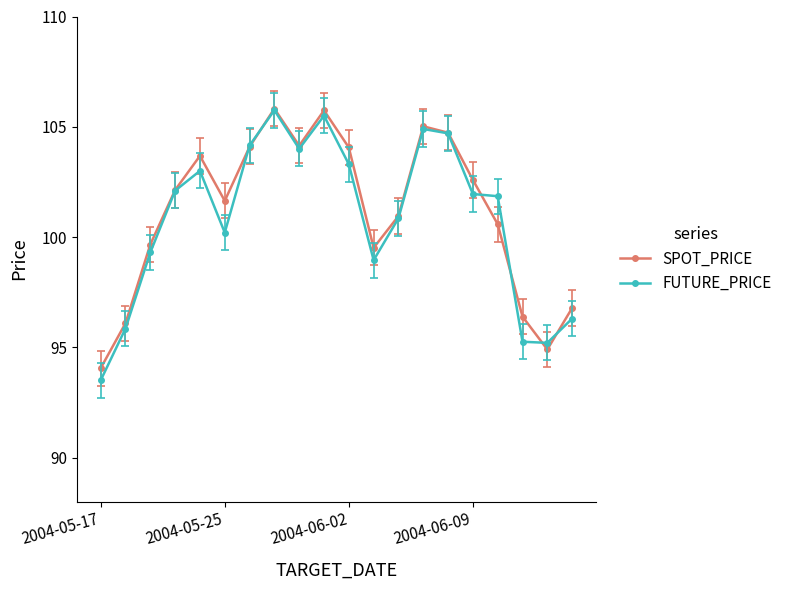

What is the value of the FUTURE_PRICE point at the 12th from the left?

99.0